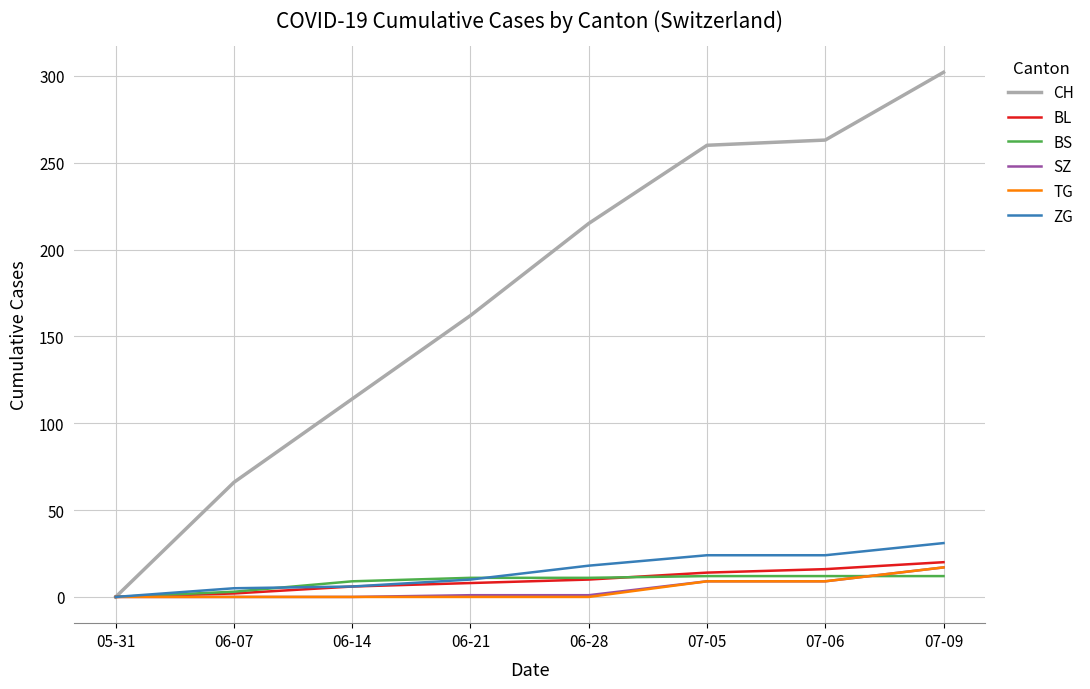

What is the maximum value shown in the chart?

302